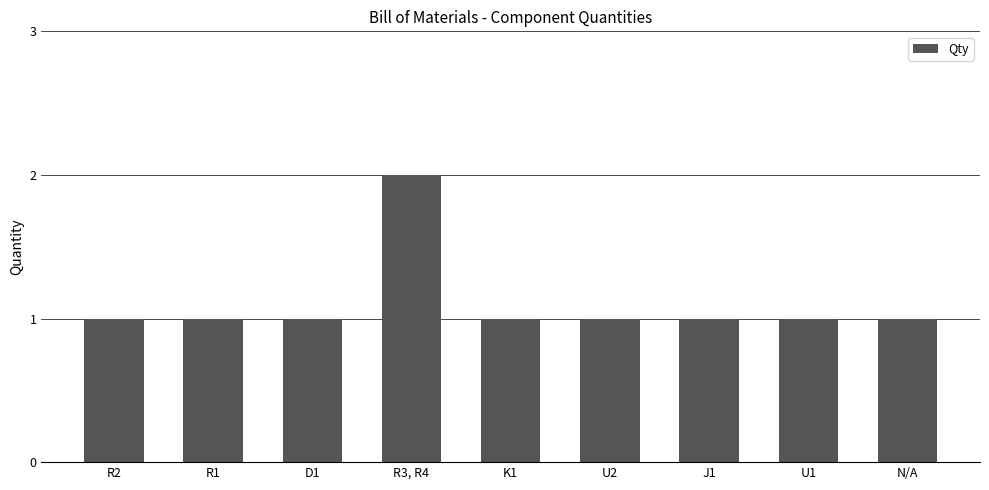

Reading left to right, what are all the values shown in this chart?

1	1	1	2	1	1	1	1	1